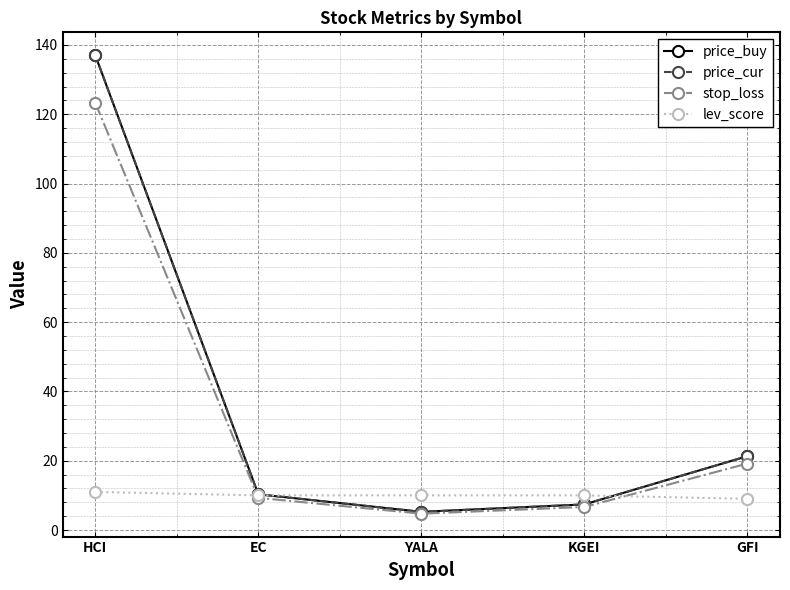

Is this an area chart (filled region under the line)?

No